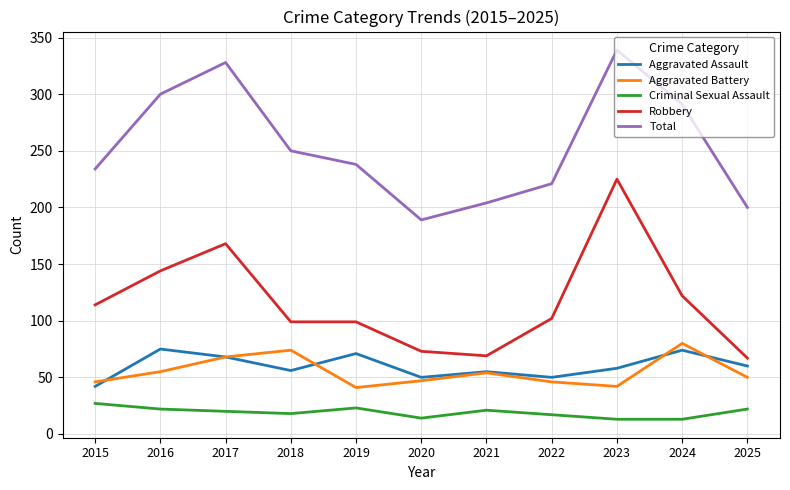

The value of Criminal Sexual Assault at 2016 is 35. True or false?

False